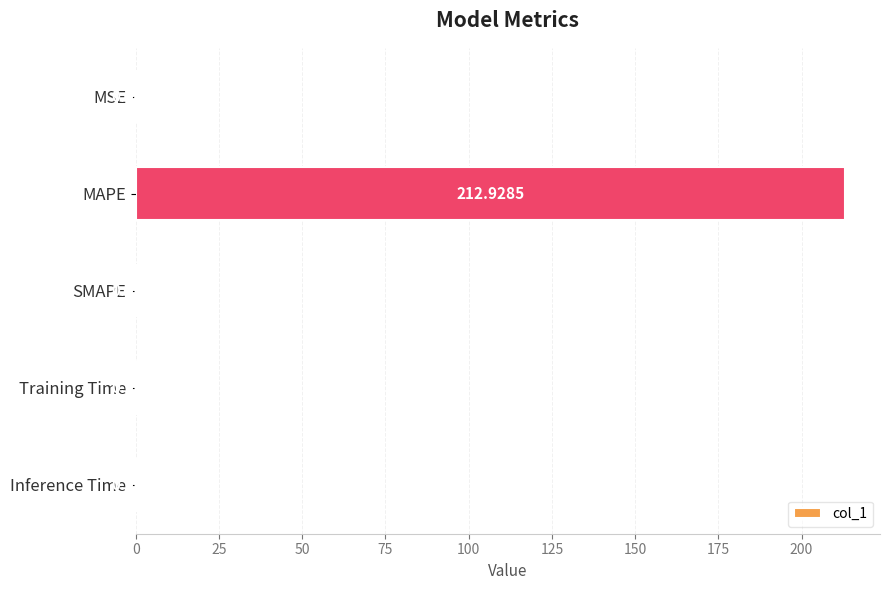

What is the sum of all values?

213.0